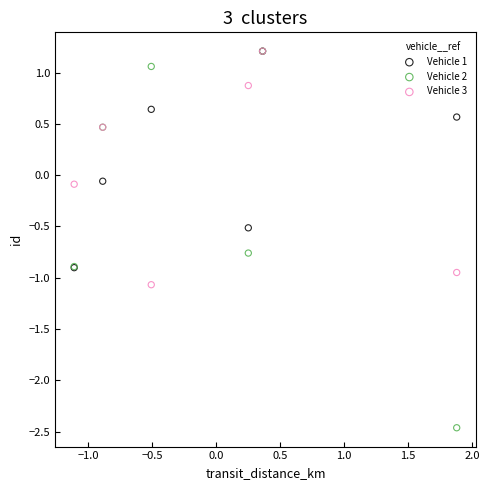

Which series has the widest spread of Y values?

Vehicle 2